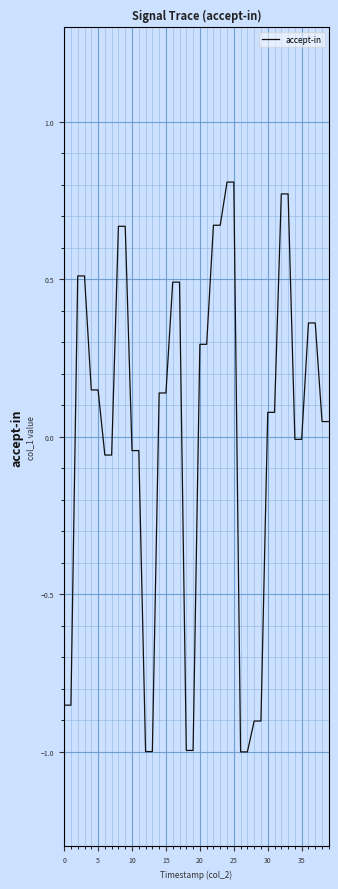

What is the smallest value displayed?

-1.0